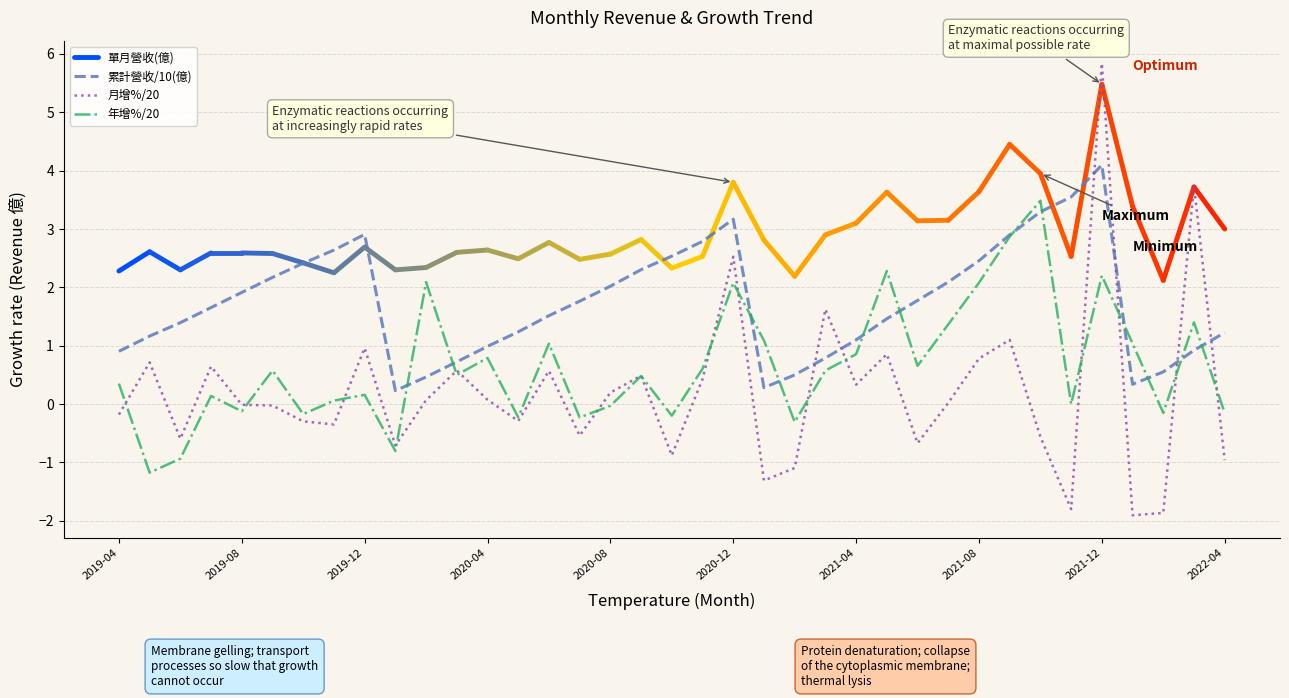

Is it true that 年增(%) equals -0.3 at 2020-10?

False